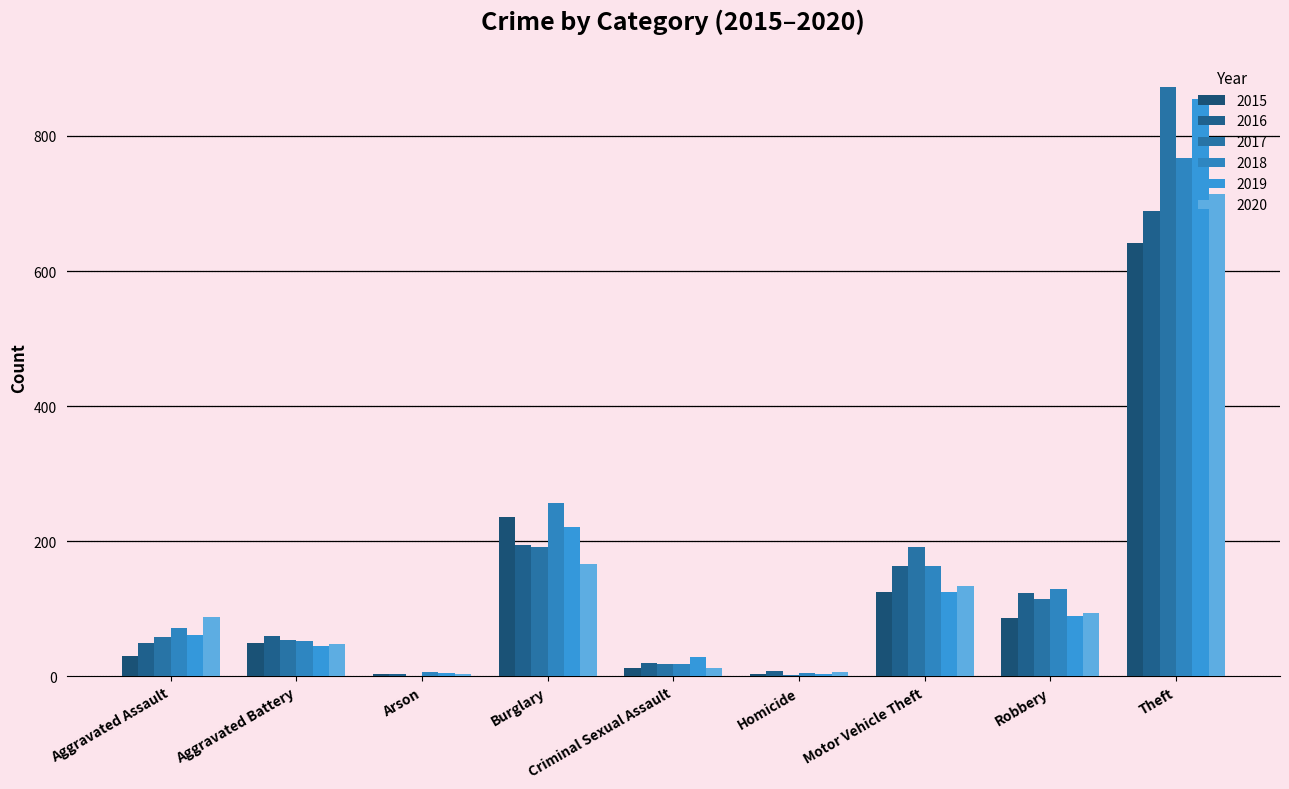

What is the value of the 2018 bar at the 6th from the left?

5